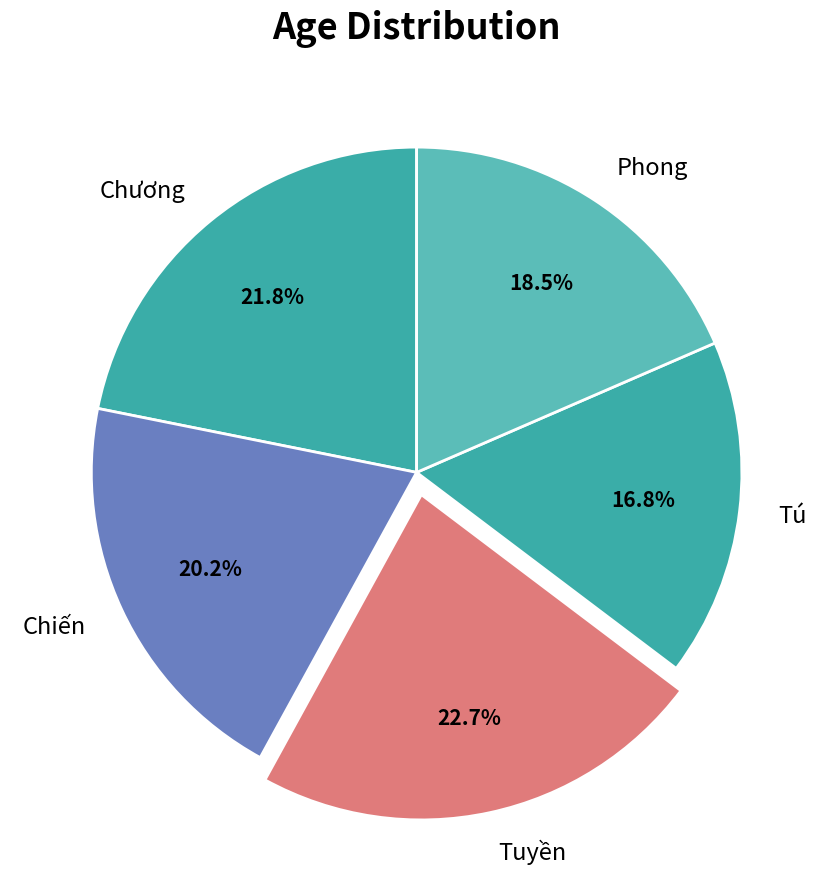

Does Chiến account for over 50% of the chart?

No